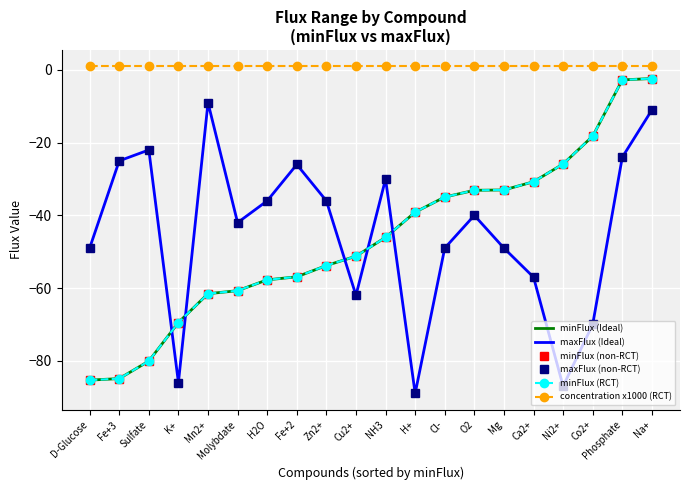

Which series has the largest range (max minus min)?

minFlux (Ideal)